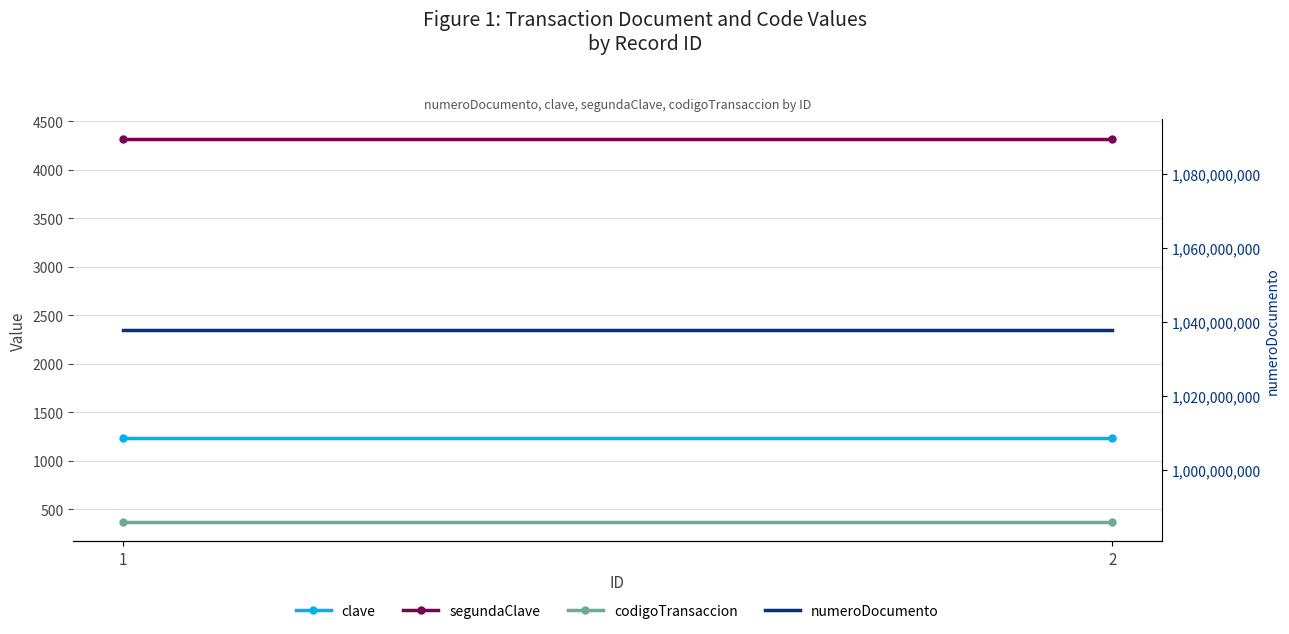

How many series are shown in this chart?

4